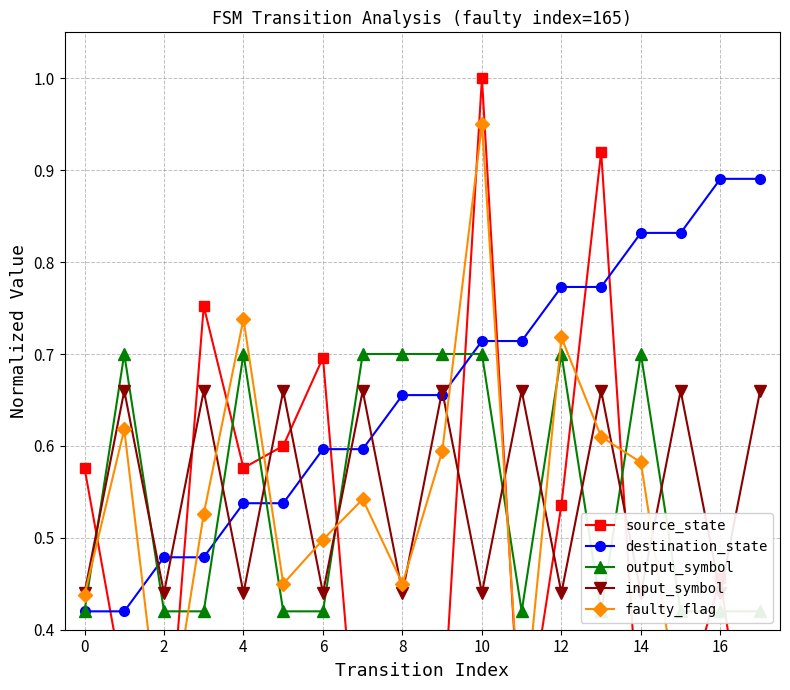

Count the destination_state values in the range 0 to 1.

18